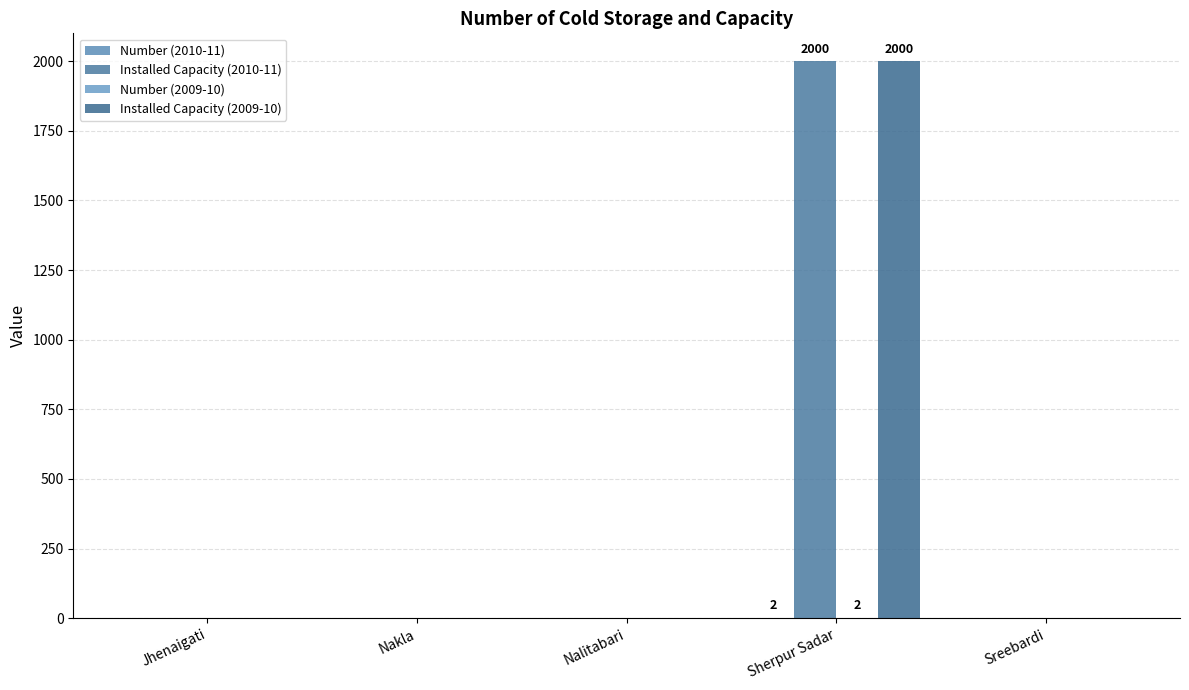

Does the chart contain stacked bars?

No